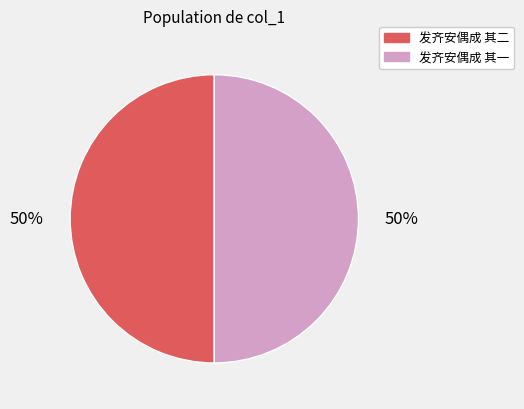

What is the ratio of the value at 发齐安偶成 其一 to the value at 发齐安偶成 其二?

1.0